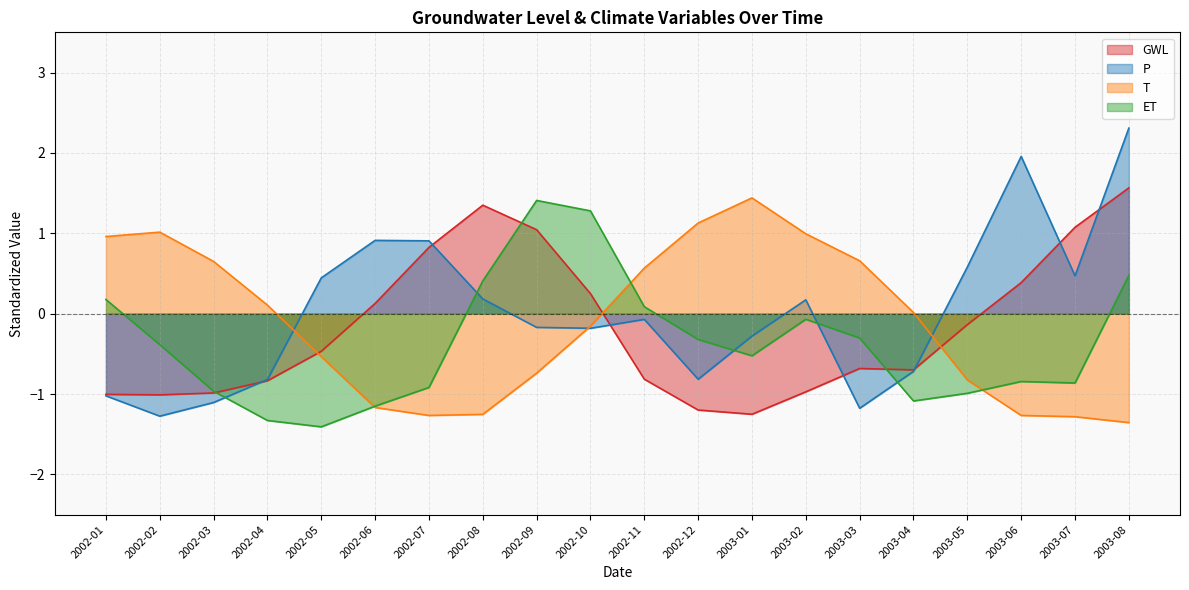

How many intersections are there between P and ET?

5